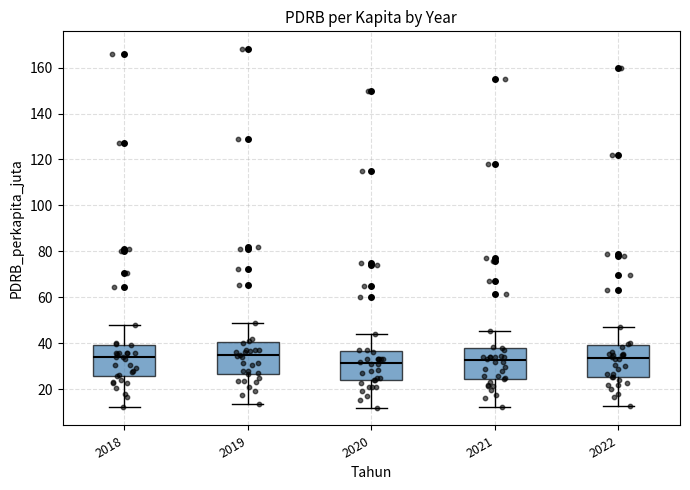

Reading left to right, read every box against the y-axis: the position of its median line, the range the box covers, and the ends of its whiskers. The values are not printed on the chart, so give them approximately, as read against the axis.

2018: median 34, box 26 to 40, whiskers 12 to 48
2019: median 34, box 26 to 40, whiskers 14 to 50
2020: median 32, box 24 to 36, whiskers 12 to 44
2021: median 32, box 24 to 38, whiskers 12 to 46
2022: median 34, box 26 to 40, whiskers 12 to 48